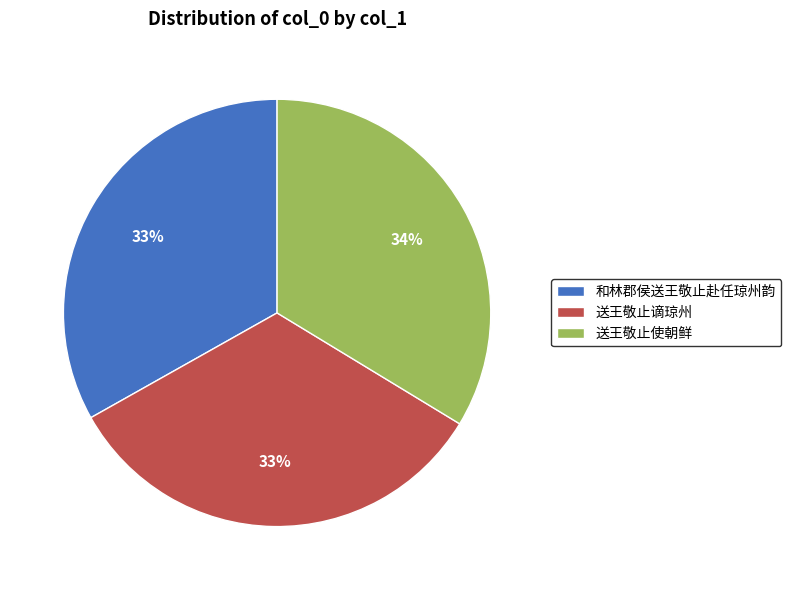

To the nearest percent, what is the difference between the 送王敬止谪琼州 and 送王敬止使朝鲜 slice percentages?

1%